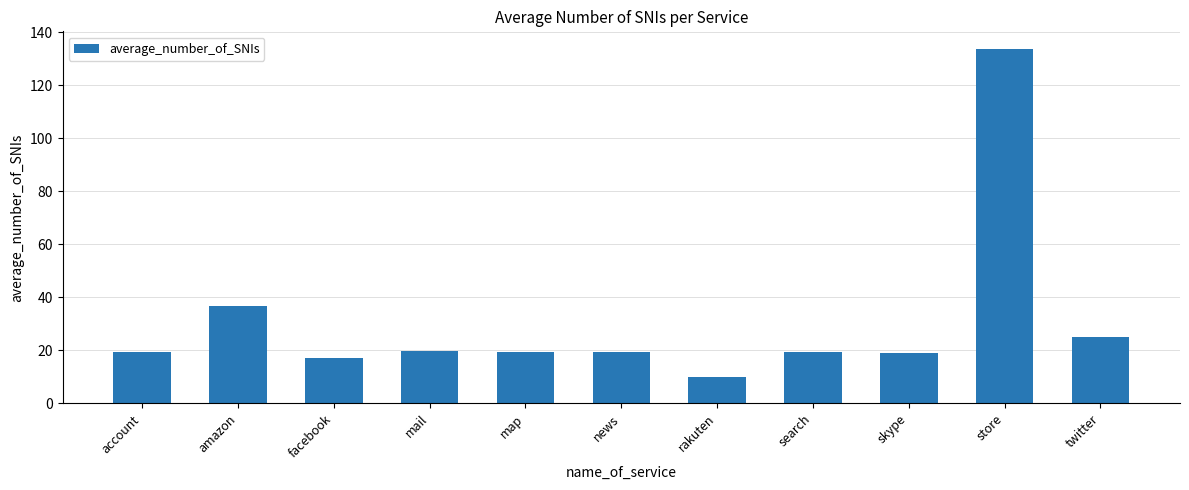

What position from the left is amazon?

2